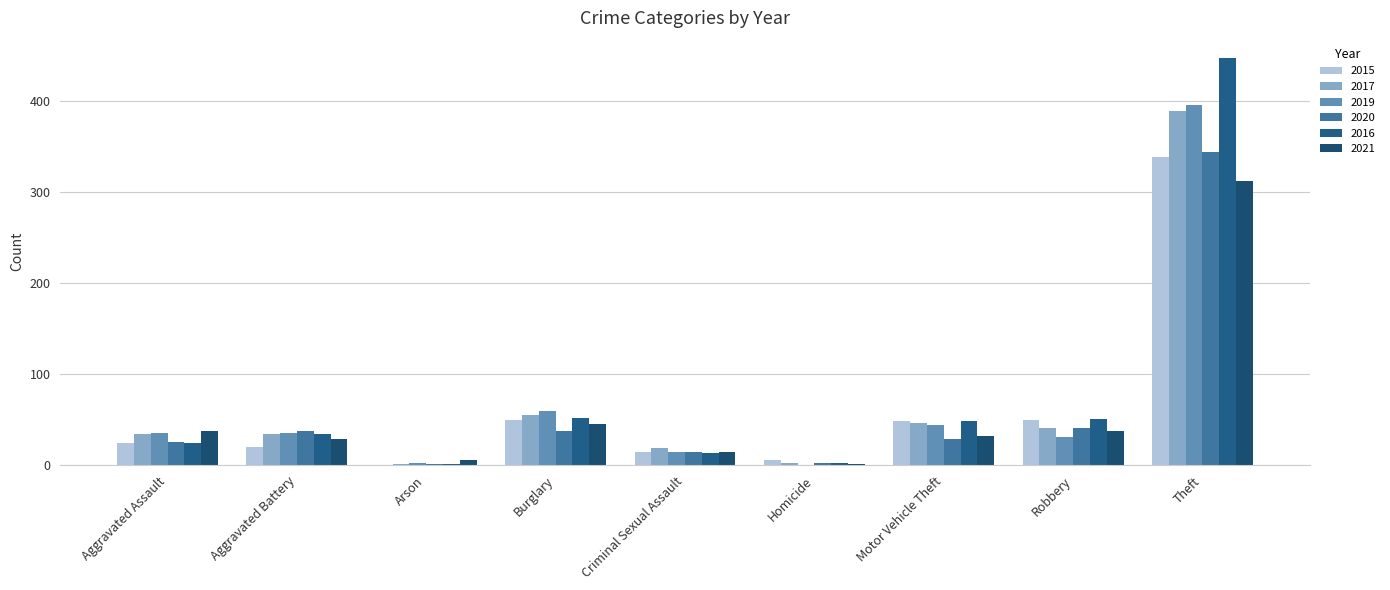

At which label does 2015 reach its peak?

Theft